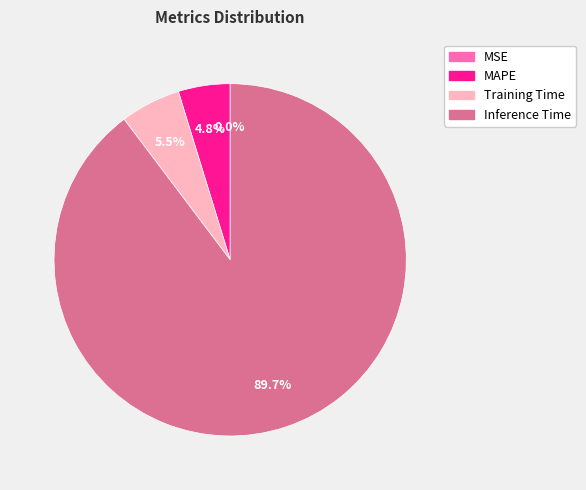

What is the majority slice?

Inference Time